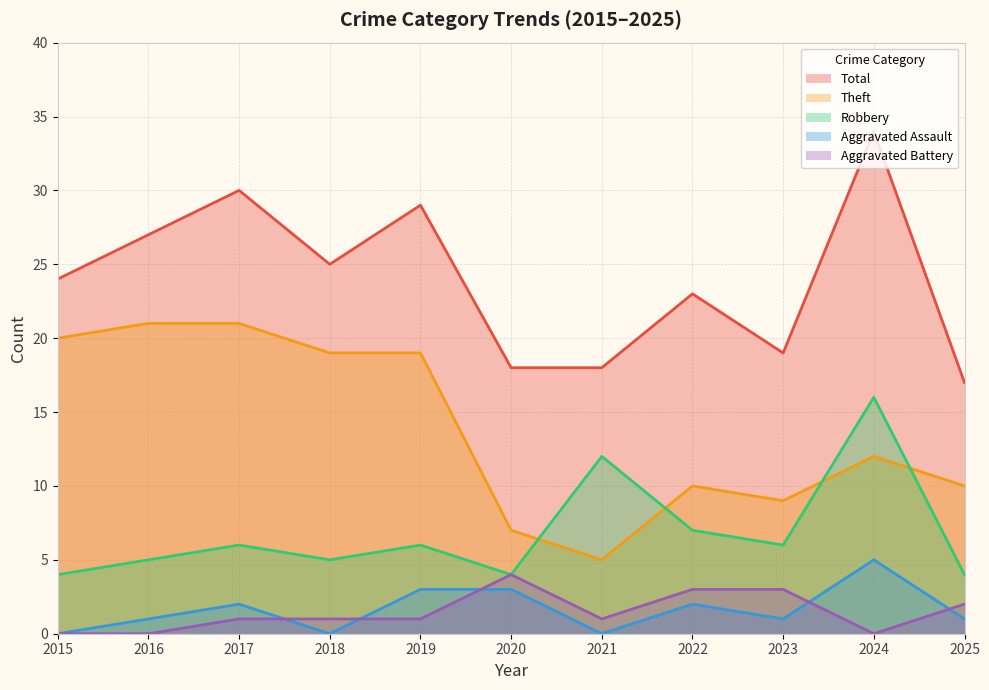

How many lines are shown in the chart?

5